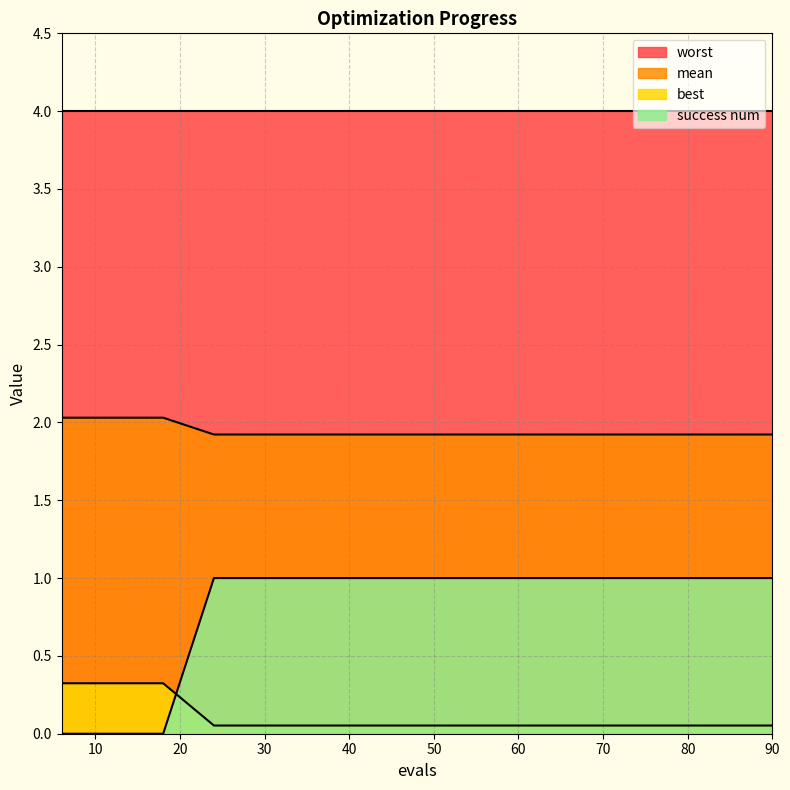

What is the maximum value shown in the chart?

4.0